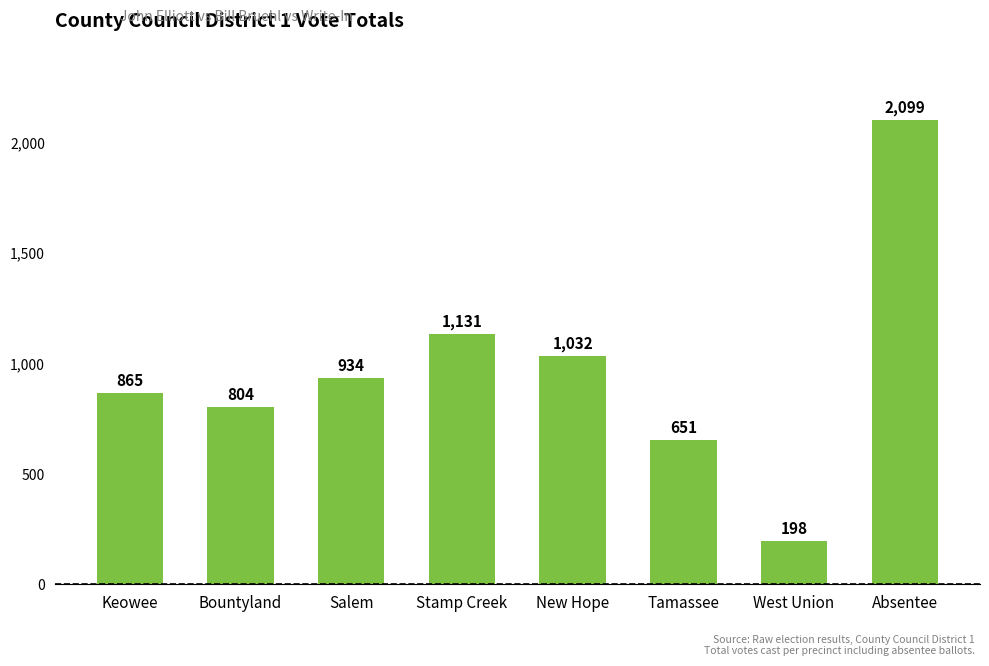

Reading left to right, extract all data points from this chart.

Keowee=865	Bountyland=804	Salem=934	Stamp Creek=1131	New Hope=1032	Tamassee=651	West Union=198	Absentee=2099